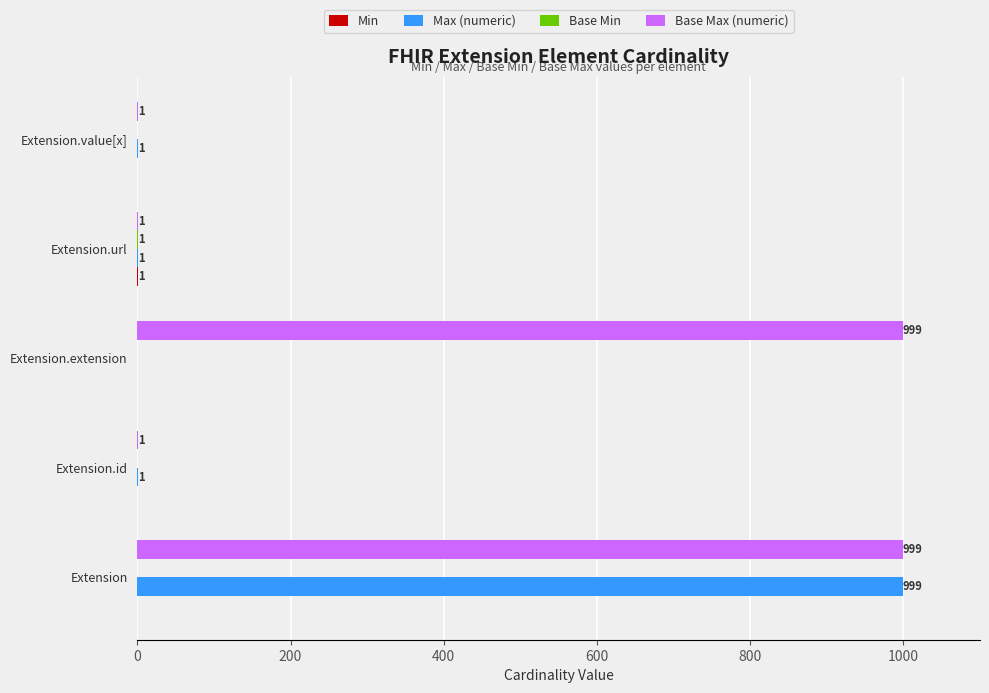

What is the highest value of the Base Max (numeric) series?

999